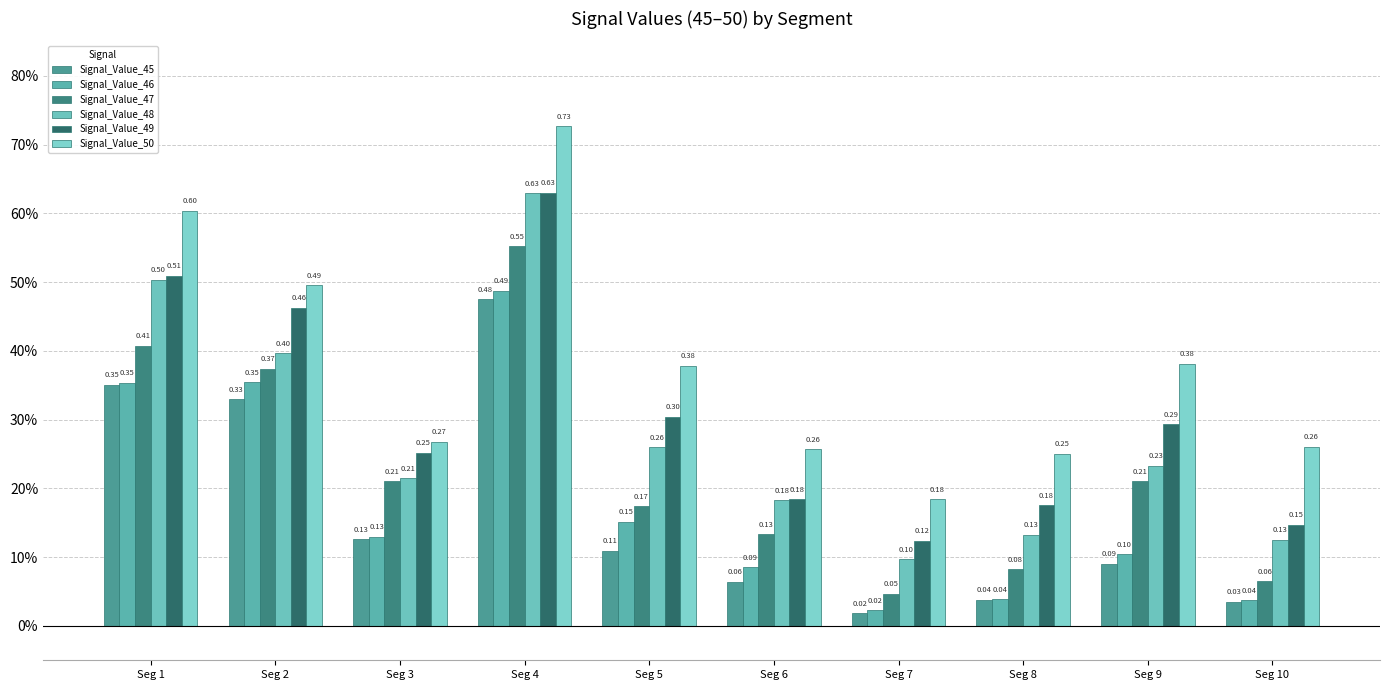

What is the value of the Signal_Value_50 bar at the 3rd from the left?

0.3